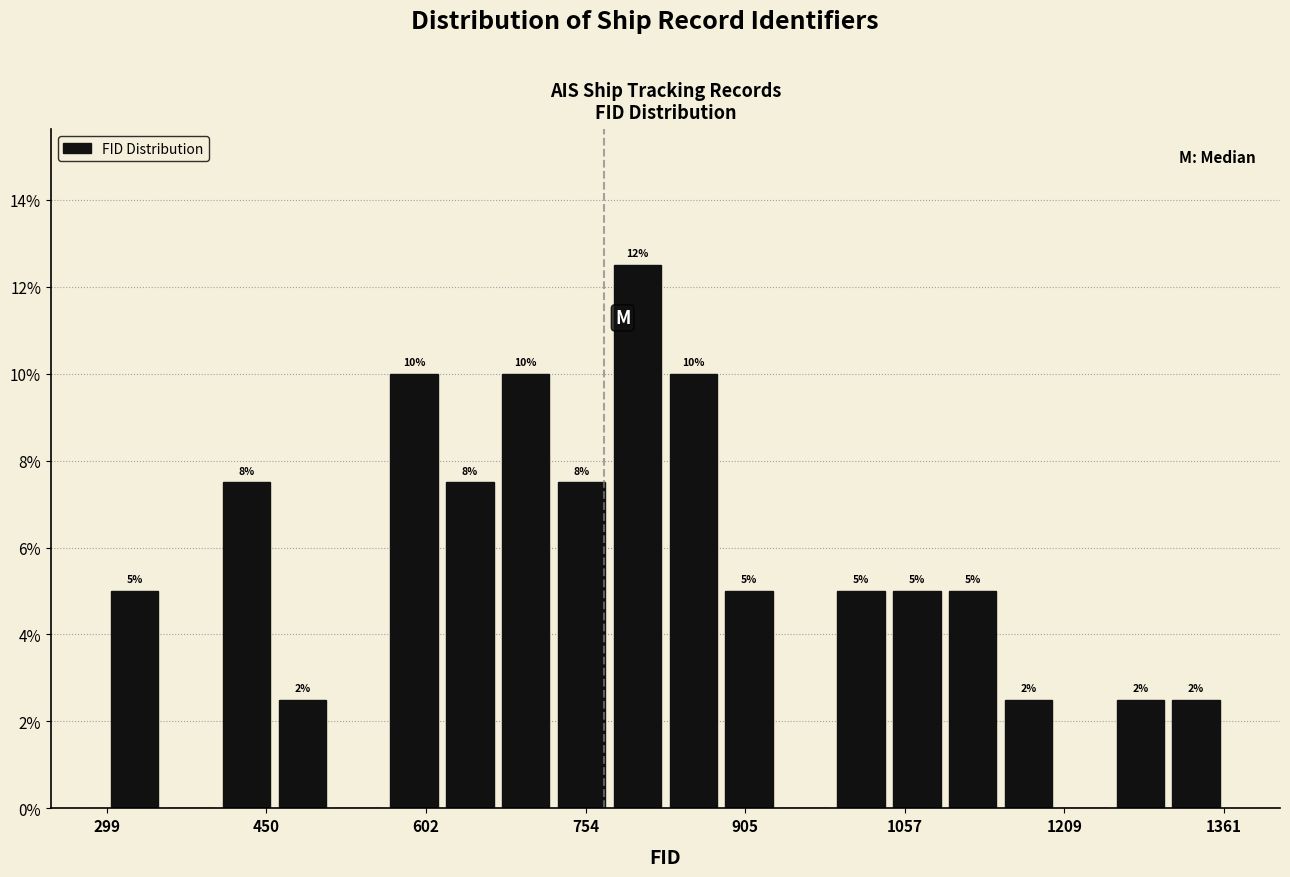

Around what value on the x-axis is the tallest bar? Give the approximate position of its centre, as read against the axis.

800